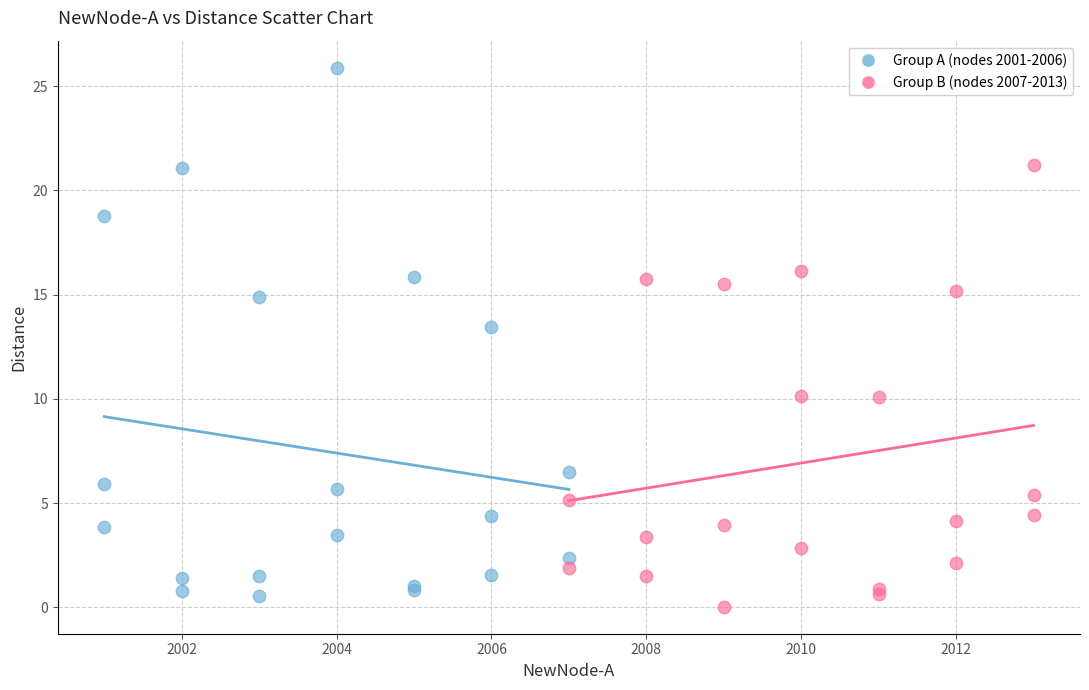

Which series contains the highest Y value?

Group A (nodes 2001-2006)